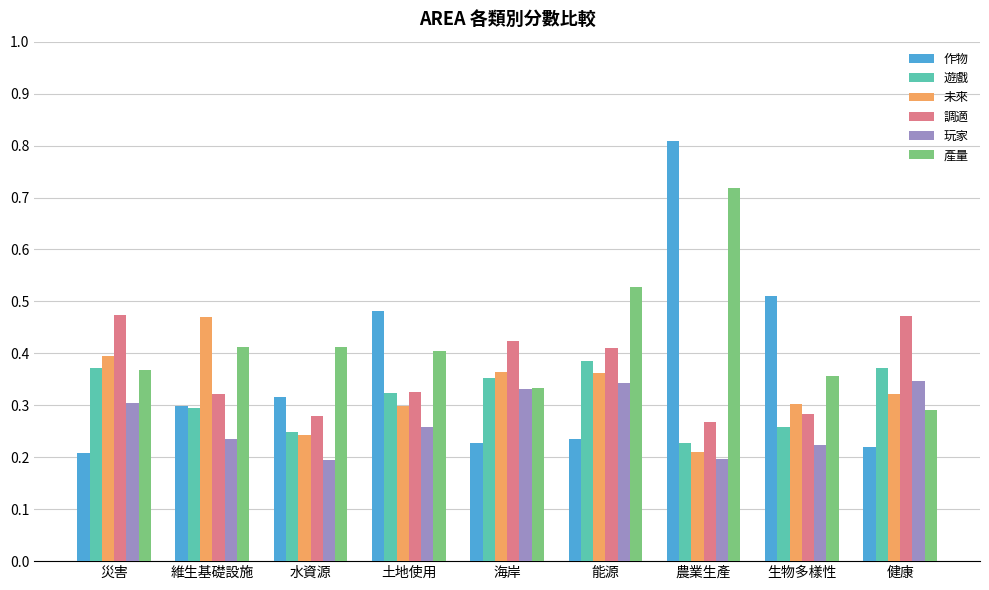

Which series has the largest range (max minus min)?

作物